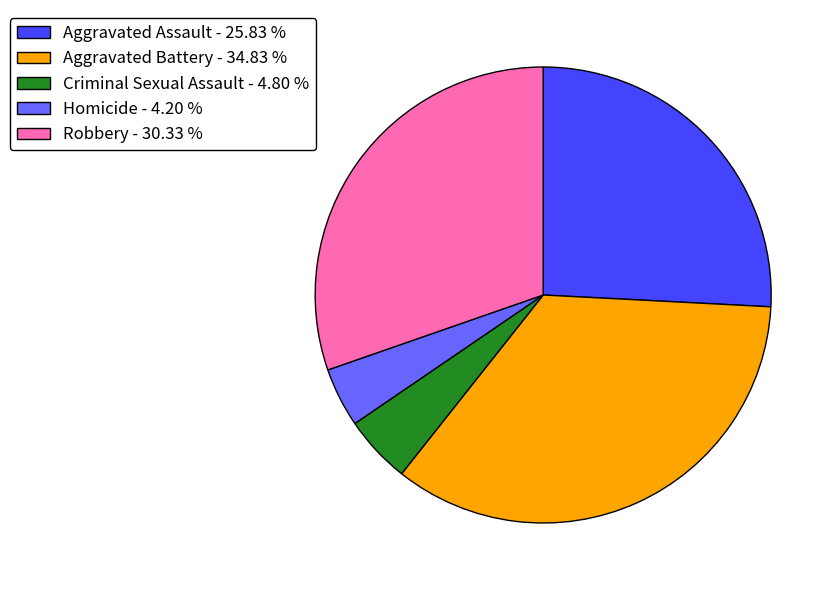

Rank the categories by value from highest to lowest.

Aggravated Battery, Robbery, Aggravated Assault, Criminal Sexual Assault, Homicide